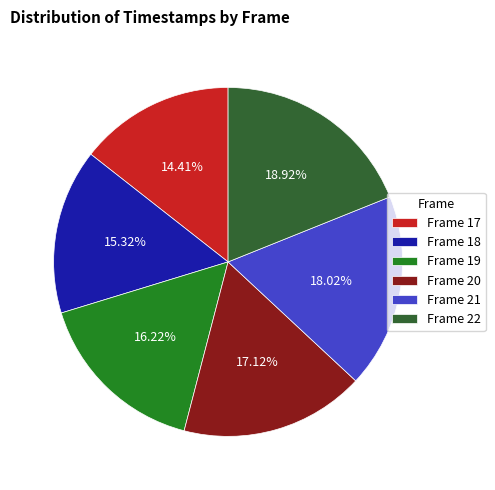

Does any single category account for the majority?

No